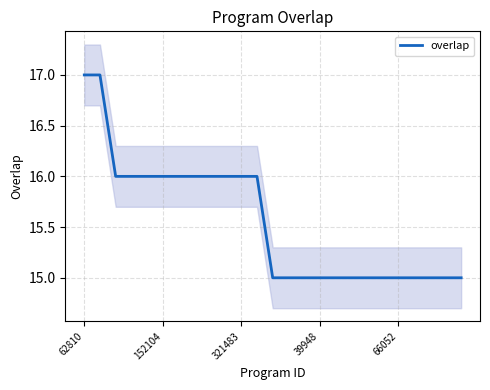

What is the lowest value of the overlap series?

15